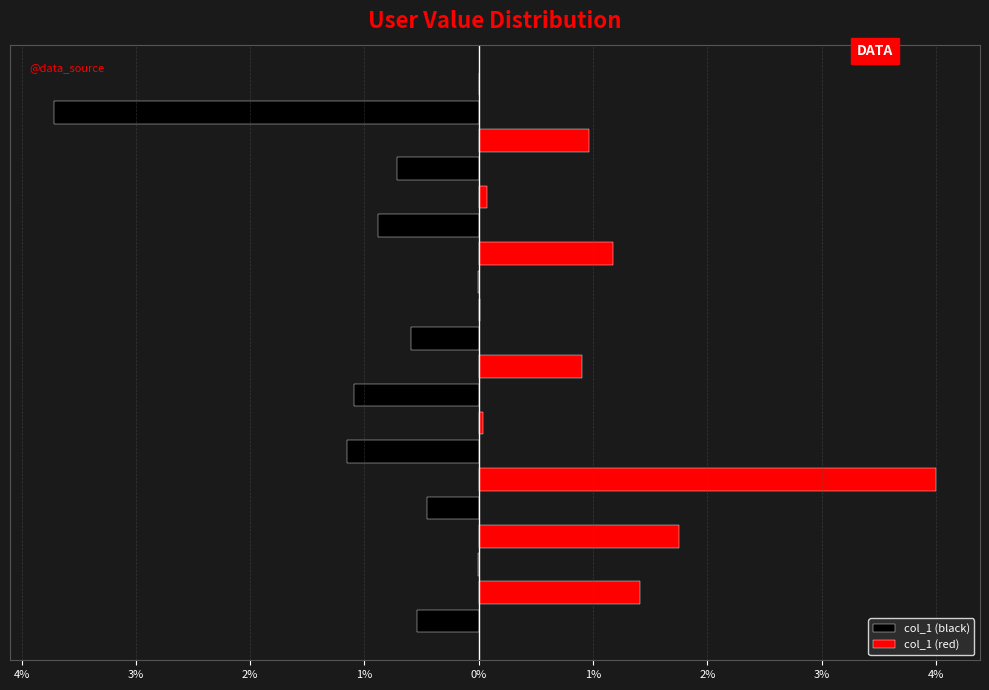

What are all the series names shown in the legend?

col_1 (black), col_1 (red)